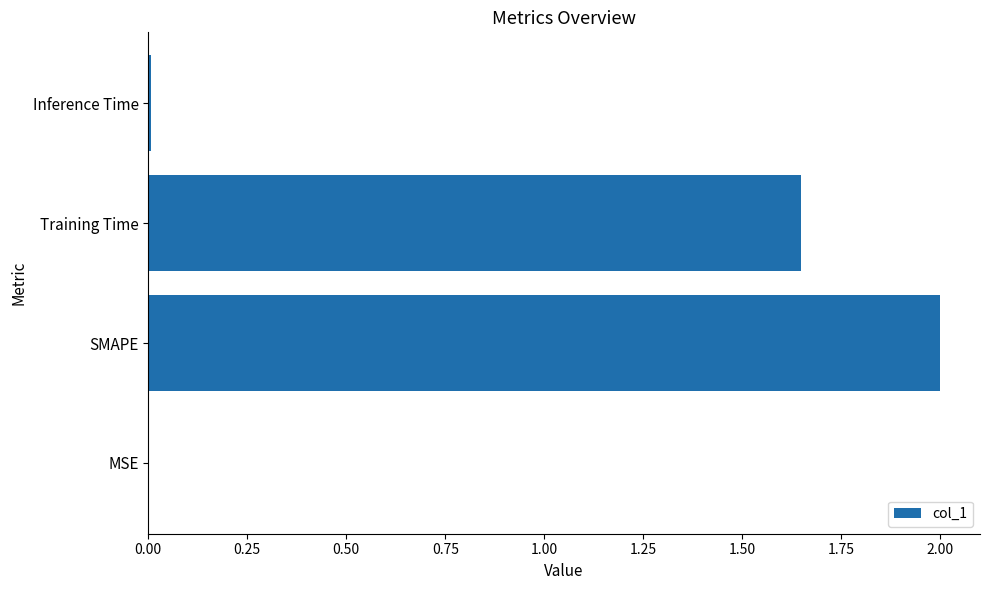

True or false: the data shows 0.0 at Inference Time.

True